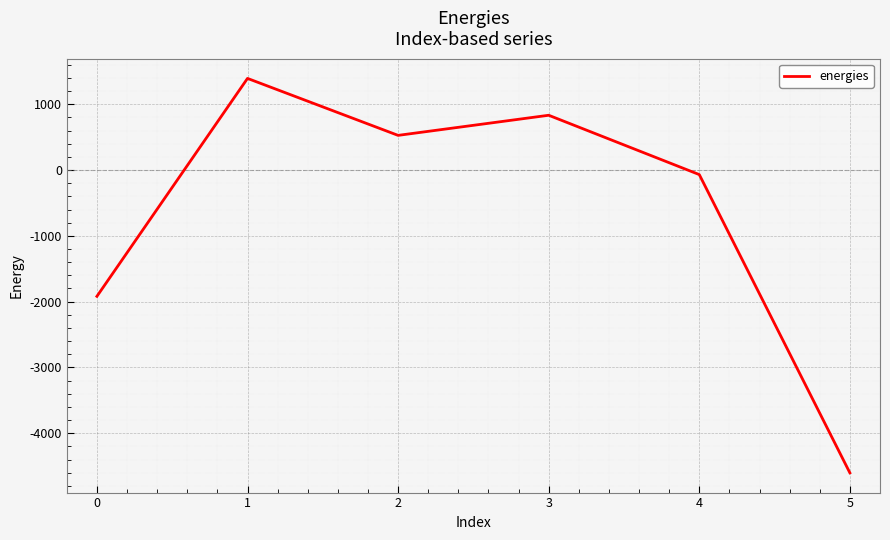

Reading left to right, extract all data points from this chart.

-1919.1	1392.3	526.8	832.4	-69.1	-4601.5